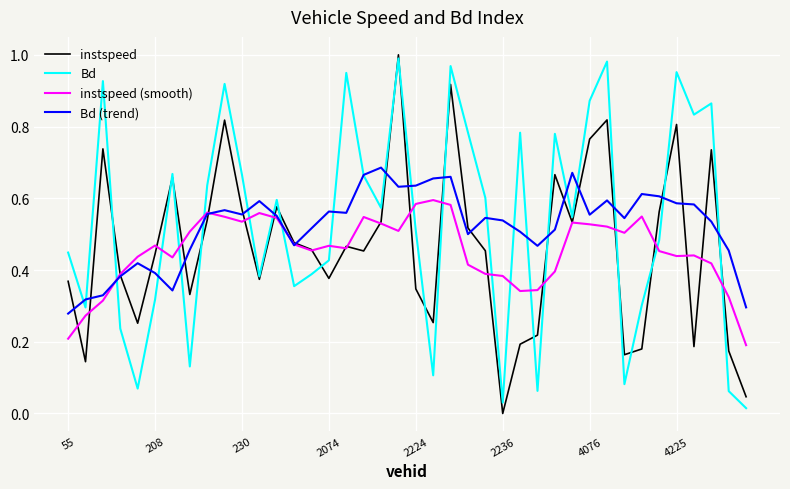

How many values in instspeed are above zero?

39